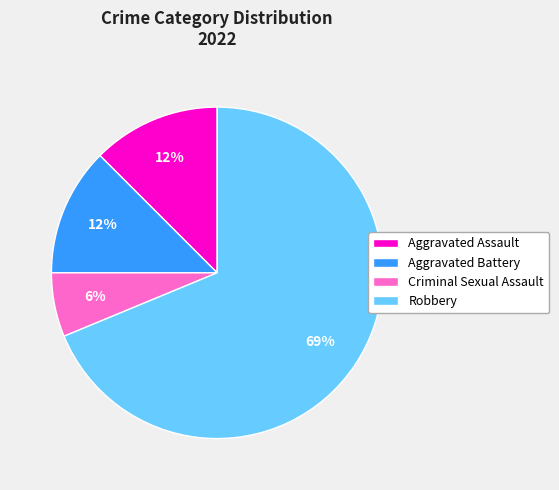

To the nearest percent, what percentage of the pie is Criminal Sexual Assault?

6%